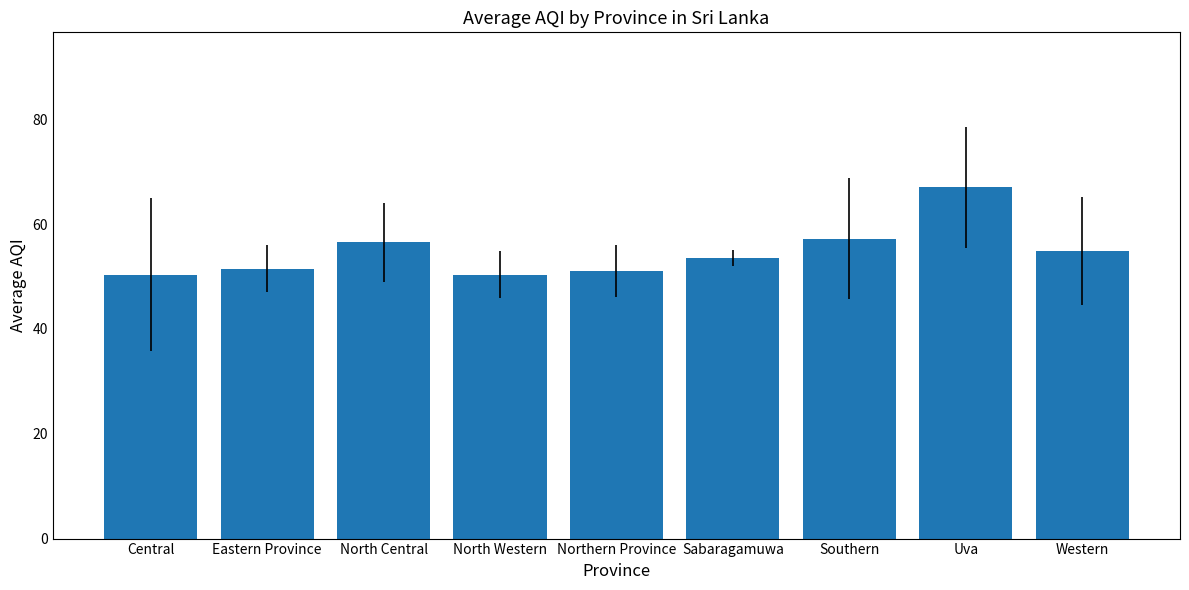

What is the sum of all values?

492.3